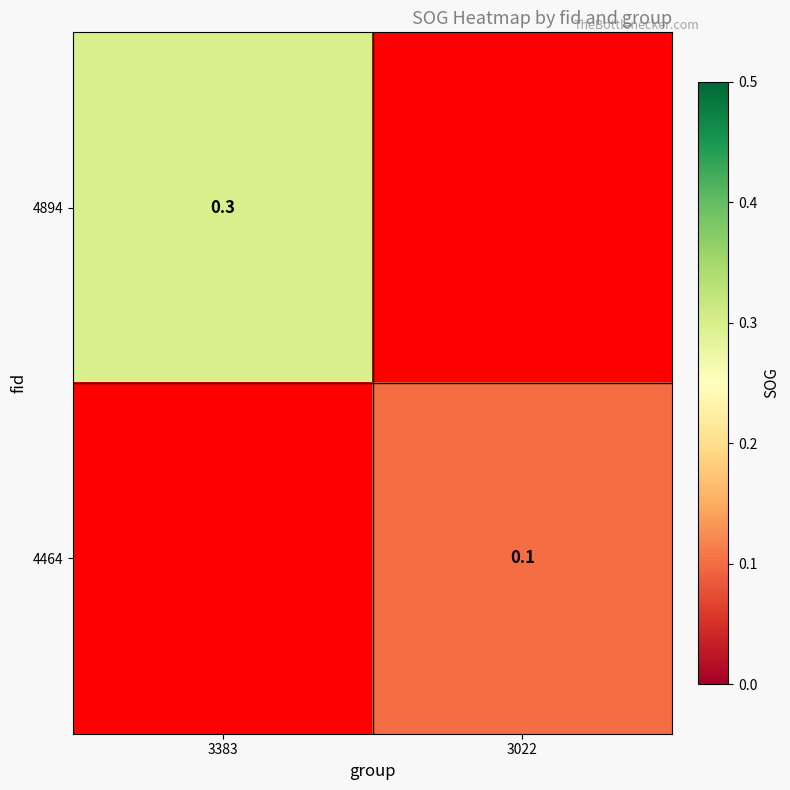

Between 3022 and 3383, which is larger?

3383